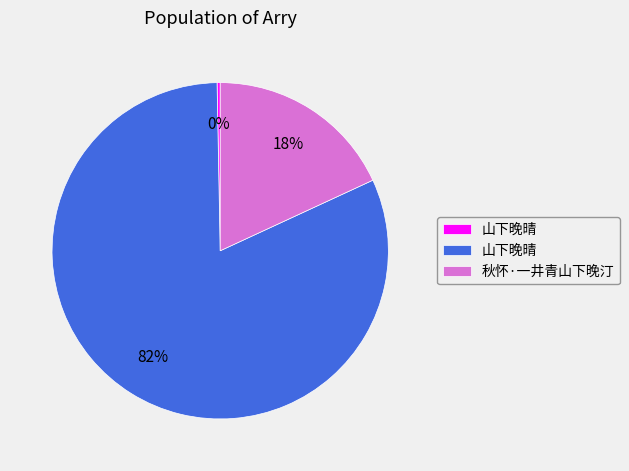

To the nearest percent, what is the average slice percentage?

33%